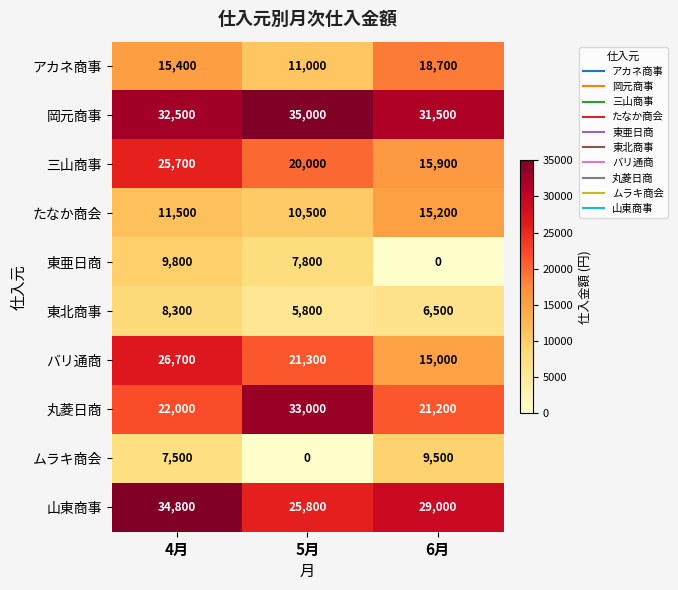

Between 4月 and 5月, which series saw the biggest shift?

丸菱日商